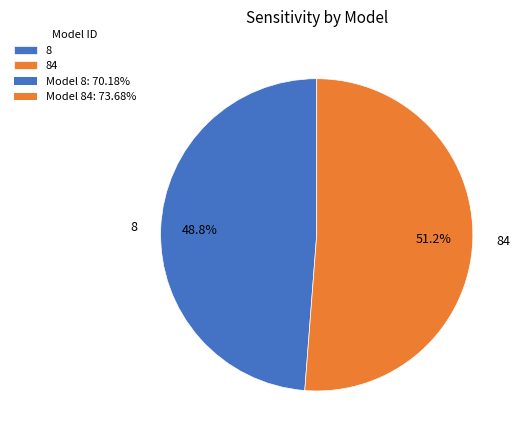

Rank the categories by value from highest to lowest.

84, 8